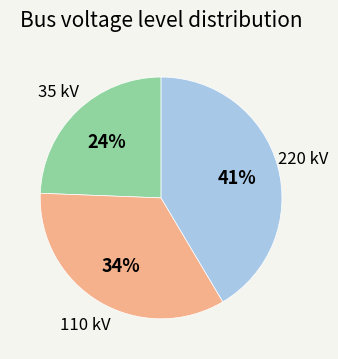

To the nearest percent, what is the average slice percentage?

33%